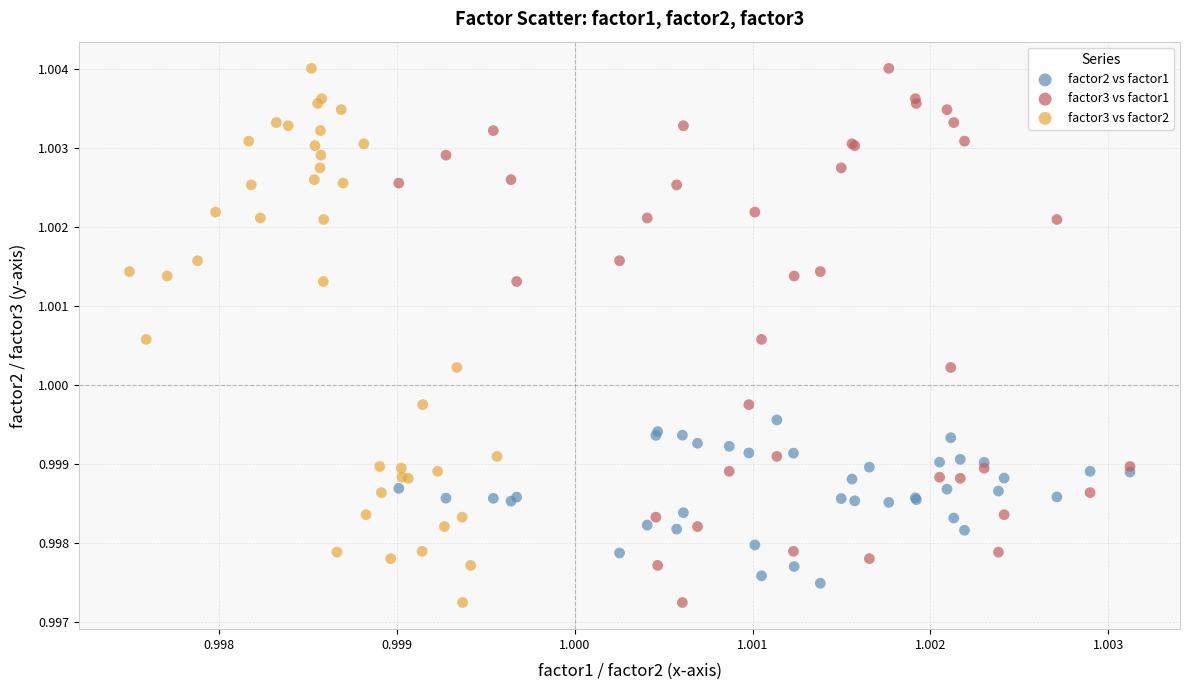

What are all the series names shown in the legend?

factor2 vs factor1, factor3 vs factor1, factor3 vs factor2